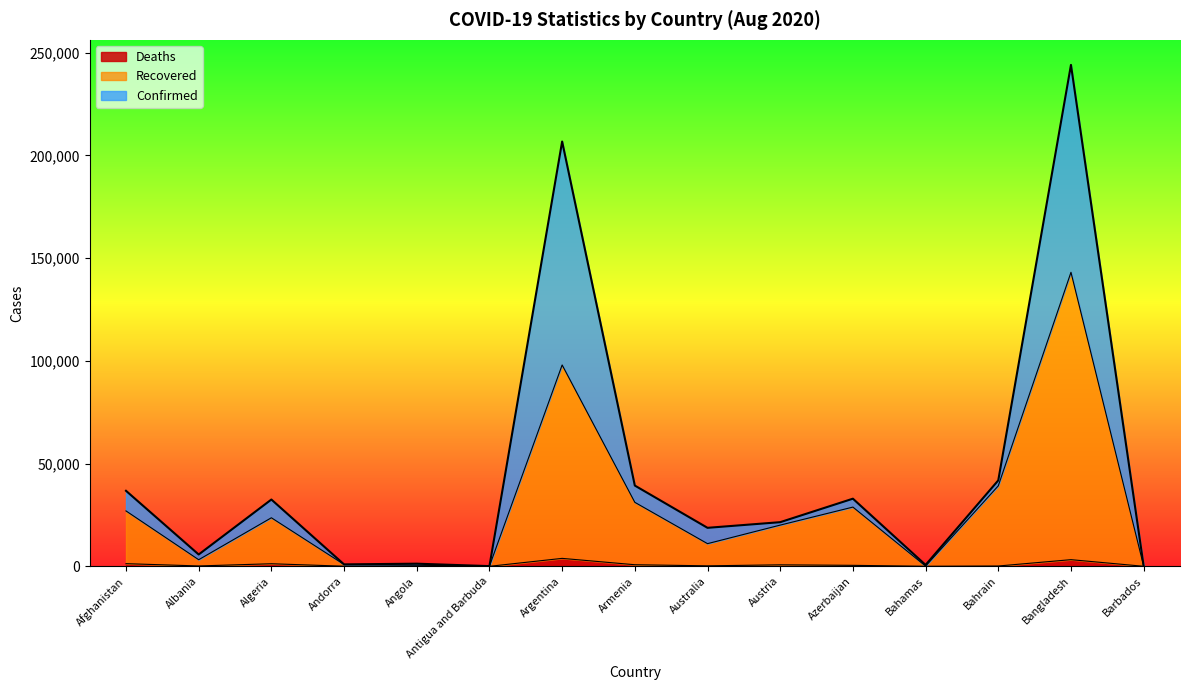

Between Afghanistan and Argentina, which is larger?

Argentina